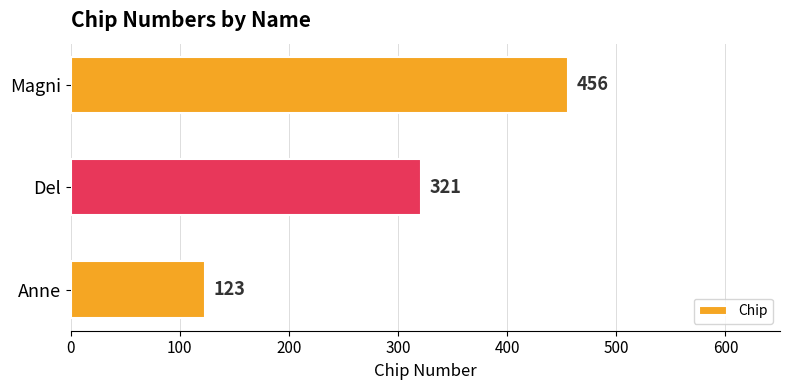

Reading bottom to top, what are all the values shown in this chart?

123	321	456